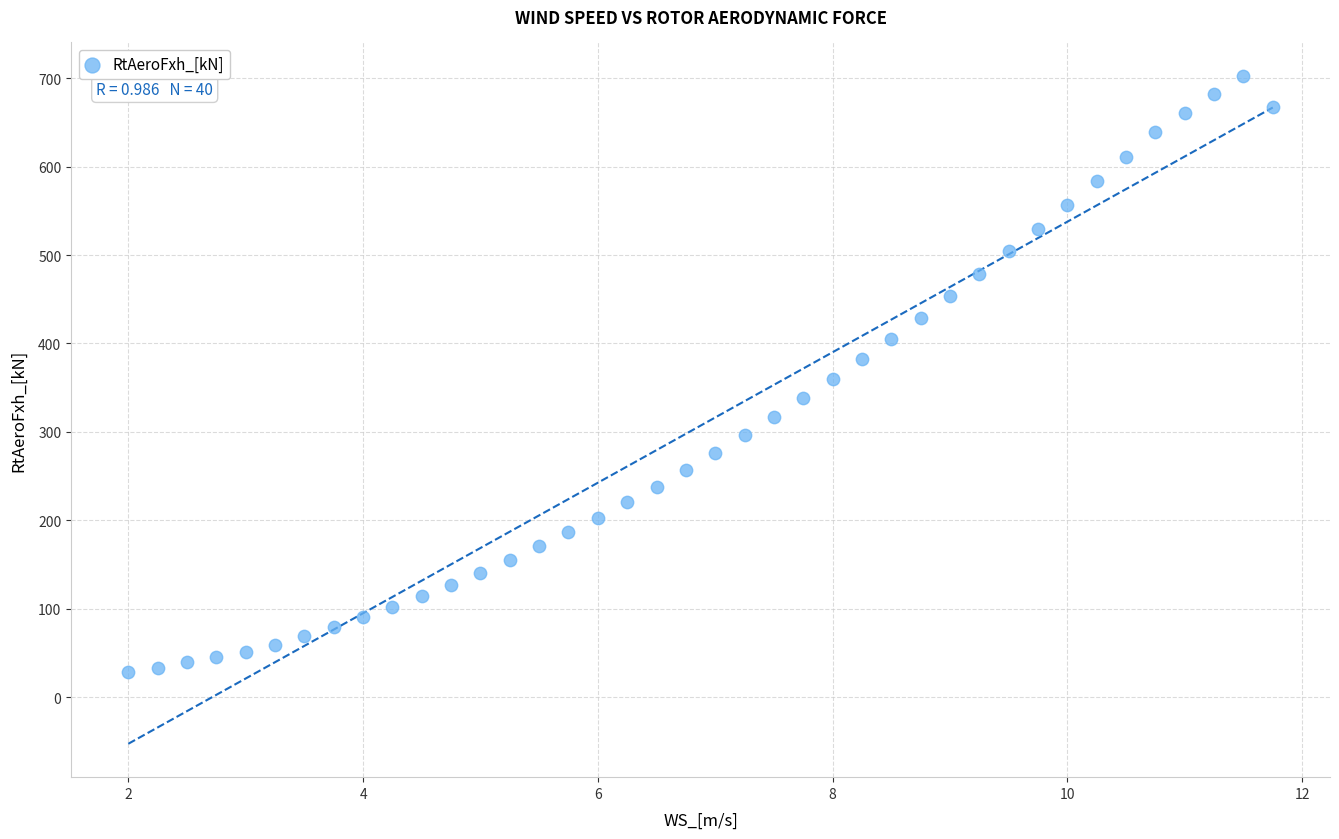

What is the range of Y values (max minus min)?

674.5